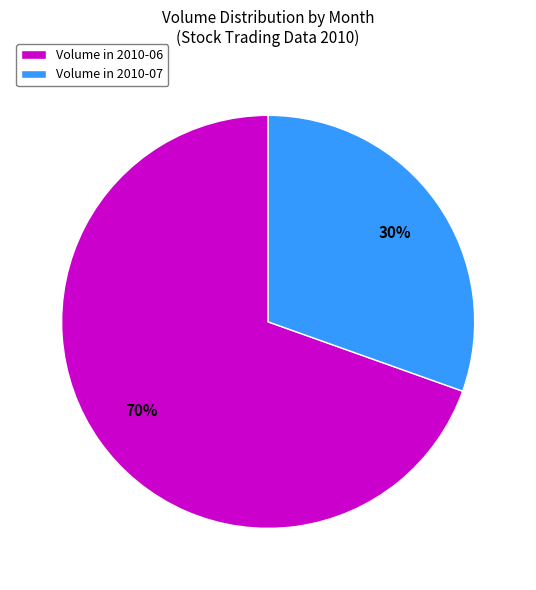

Is the sum of Volume in 2010-07 and Volume in 2010-06 greater than half?

Yes